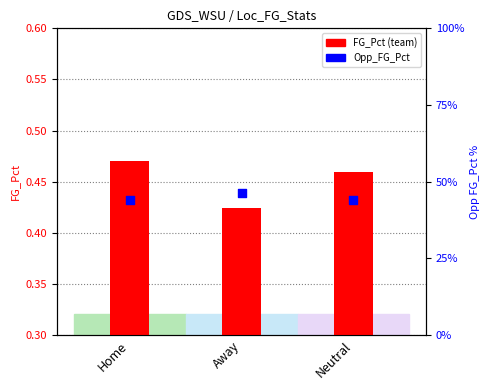

Which series reaches the maximum Y coordinate?

Opp_FG_Pct